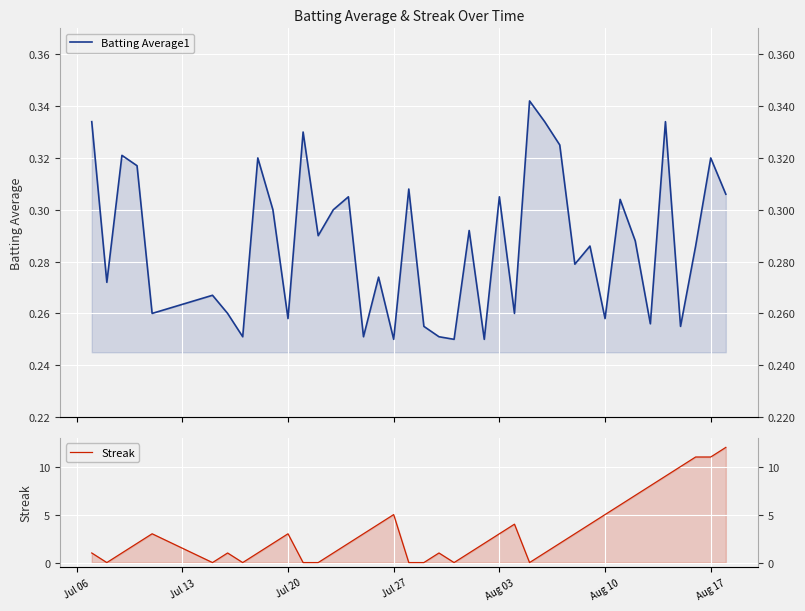

True or false: Batting Average1 and Streak intersect in this chart.

True